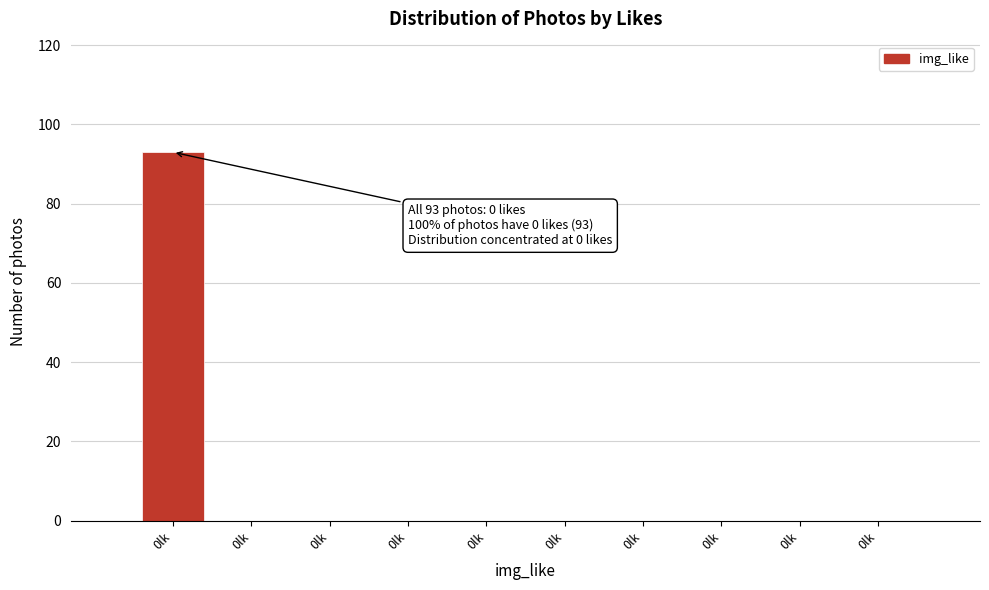

Are the bars horizontal?

No